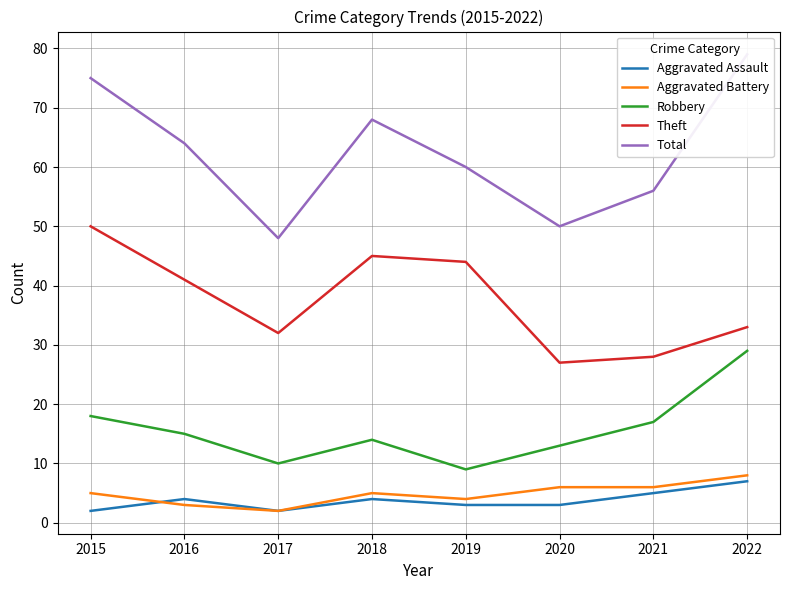

True or false: Theft and Aggravated Battery cross at least once.

False